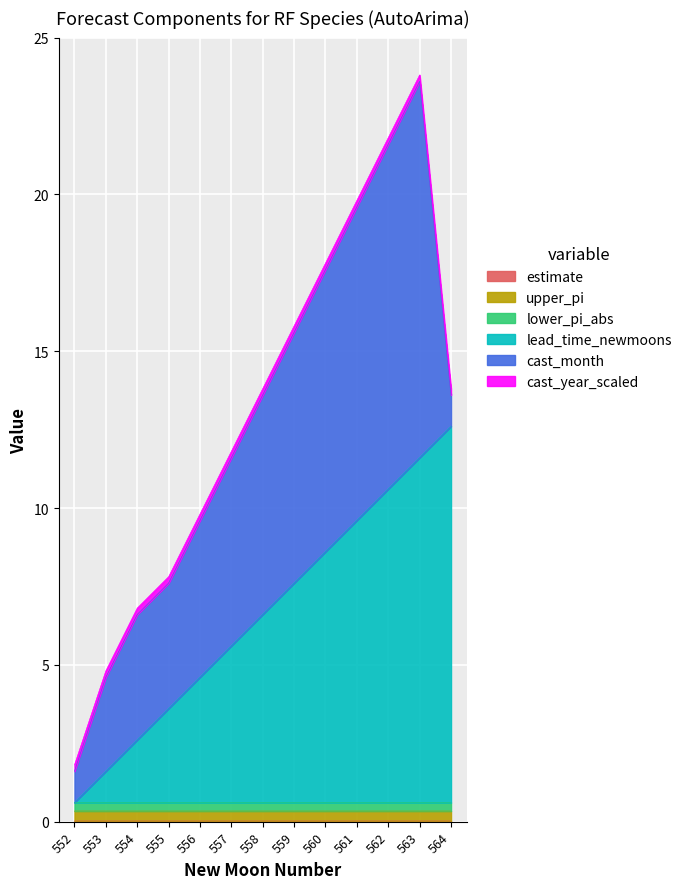

List the labels in order of lower_pi_abs value, smallest first.

553, 554, 555, 556, 557, 558, 559, 560, 561, 562, 563, 564, 552